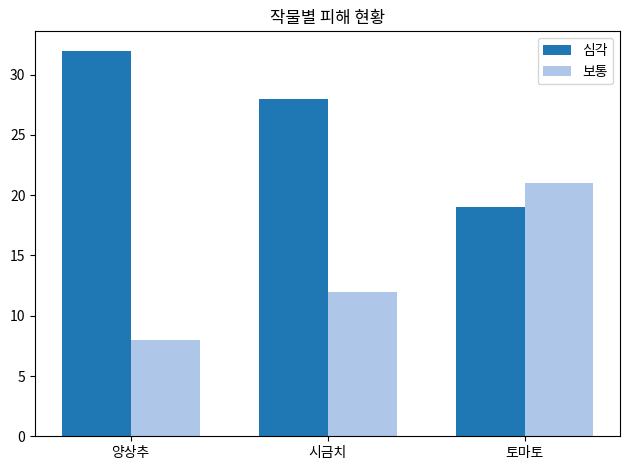

List the series in order of their peak value, highest first.

심각, 보통